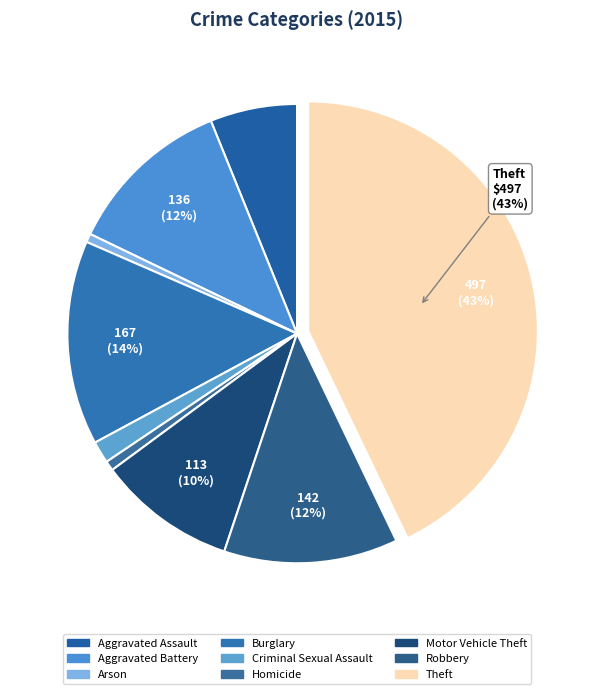

Approximately how many times larger is the value at Robbery compared to Burglary?

0.9